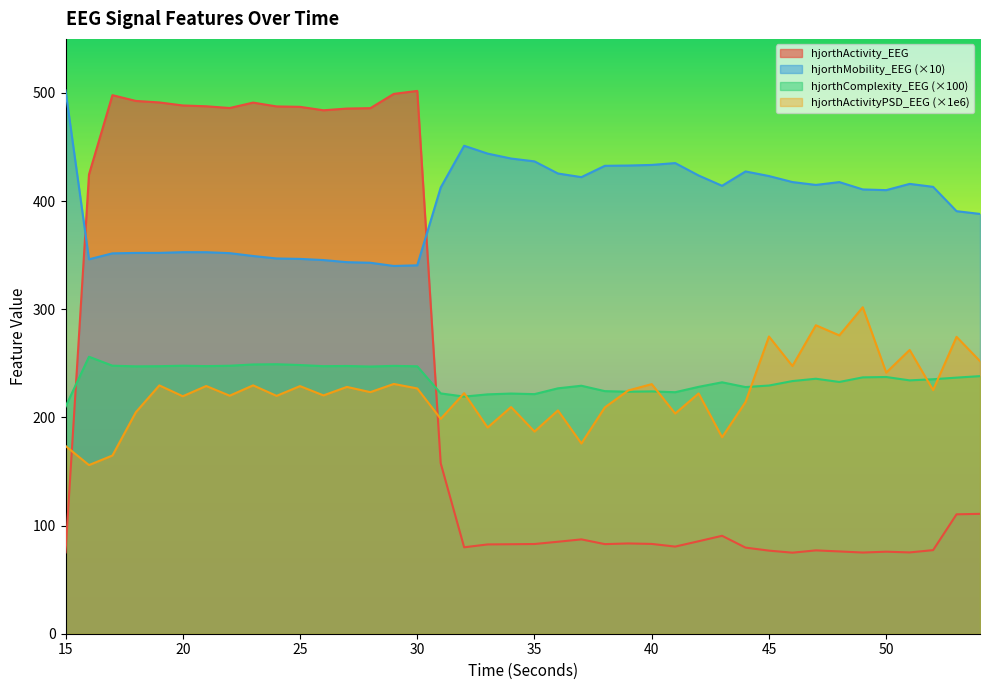

Reading left to right, transcribe all the data shown in this chart.

hjorthActivity_EEG: 15=75.2	16=424.6	17=498.0	18=492.6	19=491.2	20=488.4	21=487.7	22=486.1	23=491.1	24=487.6	25=487.2	26=484.0	27=485.6	28=486.0	29=499.2	30=501.9	31=157.6	32=79.9	33=82.6	34=82.7	35=83.0	36=85.1	37=87.2	38=82.9	39=83.5	40=83.0	41=80.6	42=85.5	43=90.5	44=79.6	45=76.8	46=74.9	47=77.1	48=76.1	49=75.1	50=75.9	51=75.2	52=77.3	53=110.4	54=110.9
hjorthMobility_EEG: 15=502.4	16=346.2	17=351.7	18=352.1	19=352.1	20=352.8	21=352.8	22=351.9	23=349.3	24=347.0	25=346.6	26=345.5	27=343.5	28=343.0	29=340.0	30=340.6	31=412.6	32=451.2	33=444.0	34=439.4	35=436.7	36=425.5	37=422.2	38=432.6	39=432.9	40=433.5	41=435.2	42=423.7	43=414.2	44=427.4	45=423.2	46=417.6	47=415.0	48=417.6	49=410.8	50=410.2	51=415.9	52=413.2	53=390.7	54=388.2
hjorthComplexity_EEG: 15=209.9	16=256.1	17=247.8	18=247.2	19=247.4	20=247.8	21=247.4	22=247.8	23=249.0	24=249.2	25=248.4	26=247.4	27=247.6	28=247.1	29=247.7	30=247.3	31=222.2	32=219.3	33=221.3	34=222.1	35=221.5	36=226.9	37=229.3	38=224.3	39=223.8	40=224.1	41=223.3	42=228.3	43=232.5	44=228.1	45=229.5	46=233.6	47=235.8	48=232.8	49=237.0	50=237.4	51=234.3	52=235.3	53=236.8	54=238.2
hjorthActivityPSD_EEG: 15=173.6	16=155.9	17=164.8	18=204.9	19=229.6	20=219.6	21=229.1	22=220.1	23=229.6	24=219.9	25=228.9	26=220.4	27=228.2	28=223.4	29=230.9	30=226.8	31=198.7	32=222.4	33=190.7	34=209.6	35=186.9	36=206.5	37=175.9	38=209.3	39=224.9	40=230.8	41=203.6	42=222.2	43=181.7	44=214.2	45=274.8	46=247.5	47=285.2	48=275.8	49=301.9	50=241.4	51=262.4	52=225.2	53=274.5	54=252.1